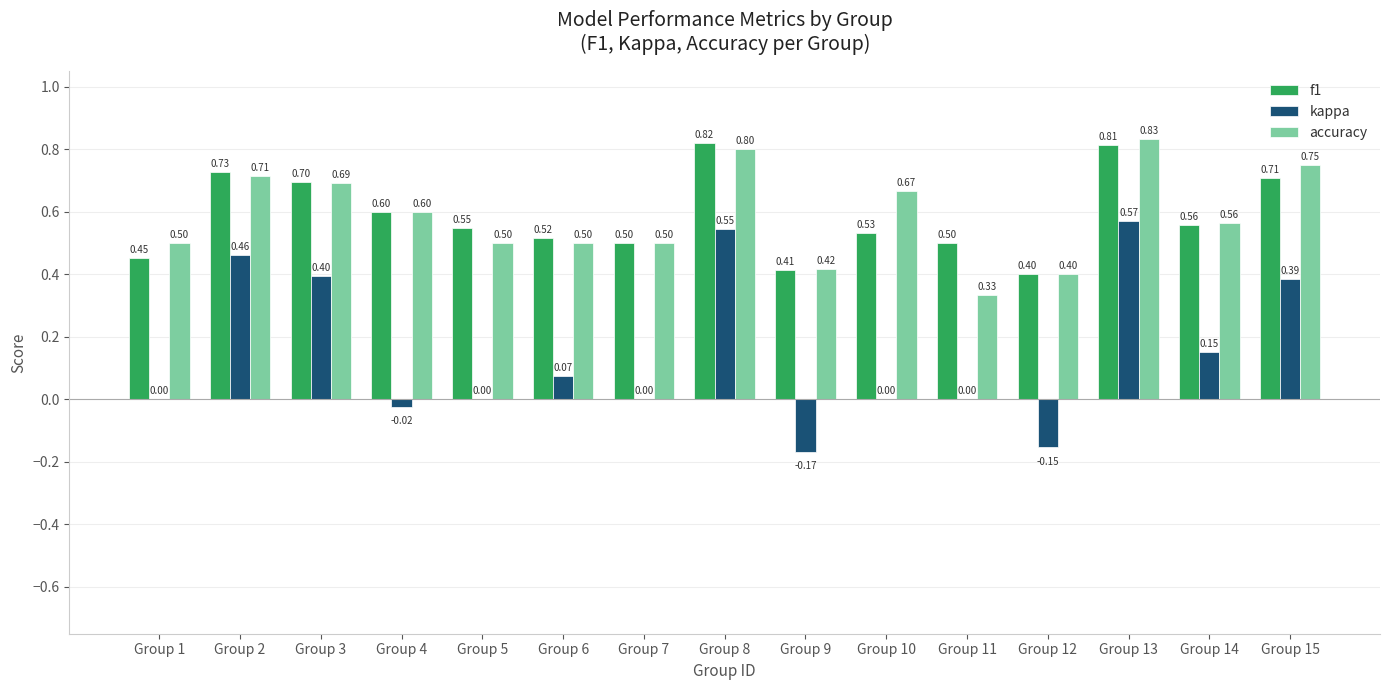

Is the value of kappa at Group 5 greater than the value of f1 at Group 13?

No